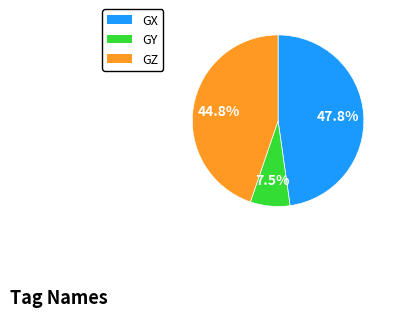

True or false: GZ accounts for 31% of the total.

False